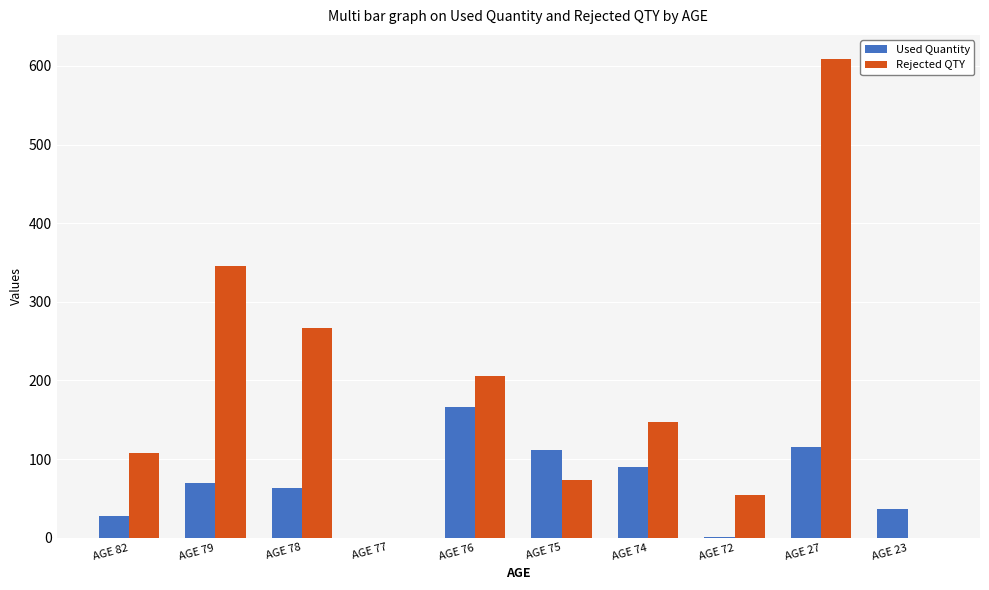

What is the sum of the Used Quantity values at AGE 74 and AGE 82?

117.0